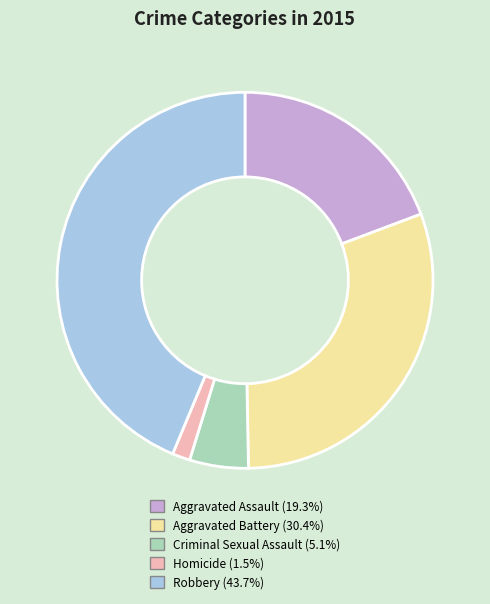

How many slices are in this pie chart?

5